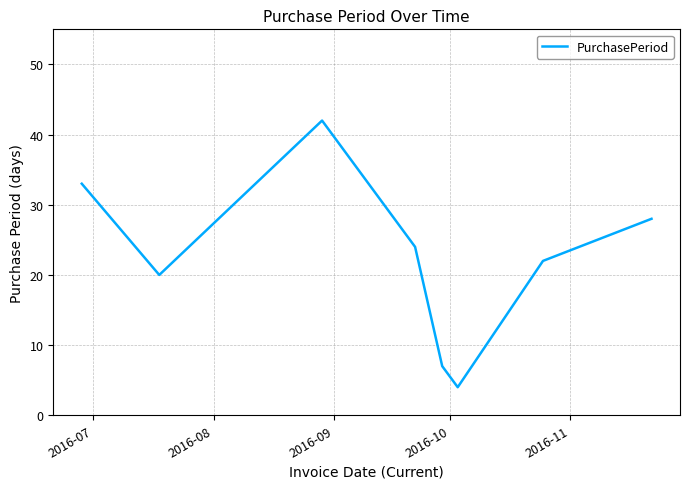

What is the difference between the maximum and minimum values?

38